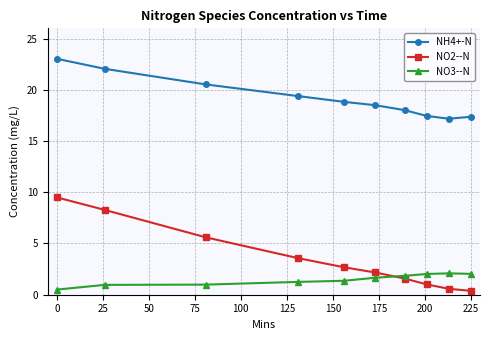

What is the average value of the NO2--N series?

3.5